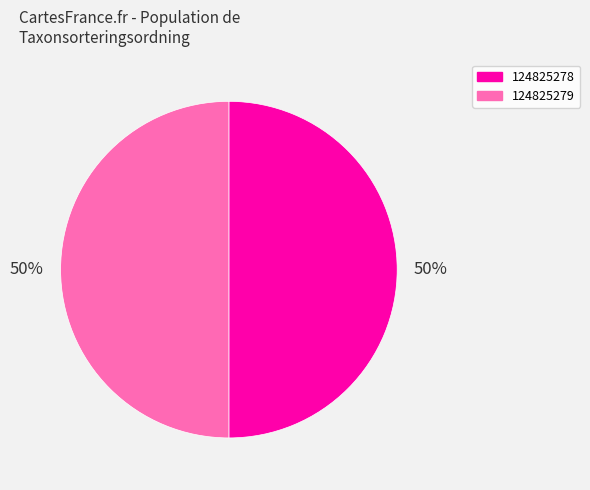

Do 124825279 and 124825278 together represent more than half of the pie?

Yes